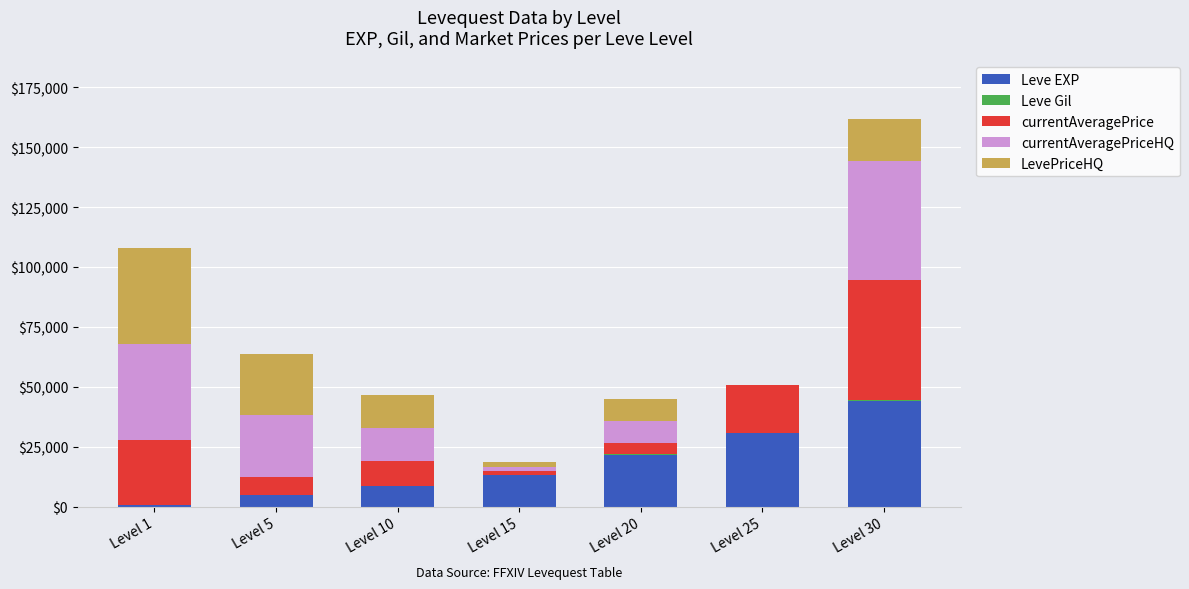

What is the highest value of the Leve EXP series?

44230